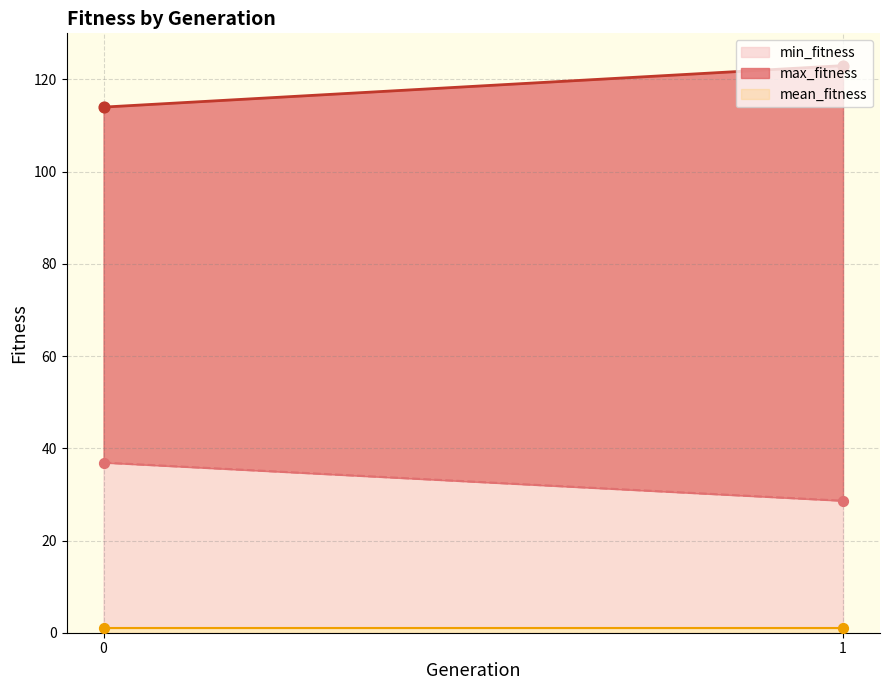

What is the highest value of the min_fitness series?

36.9